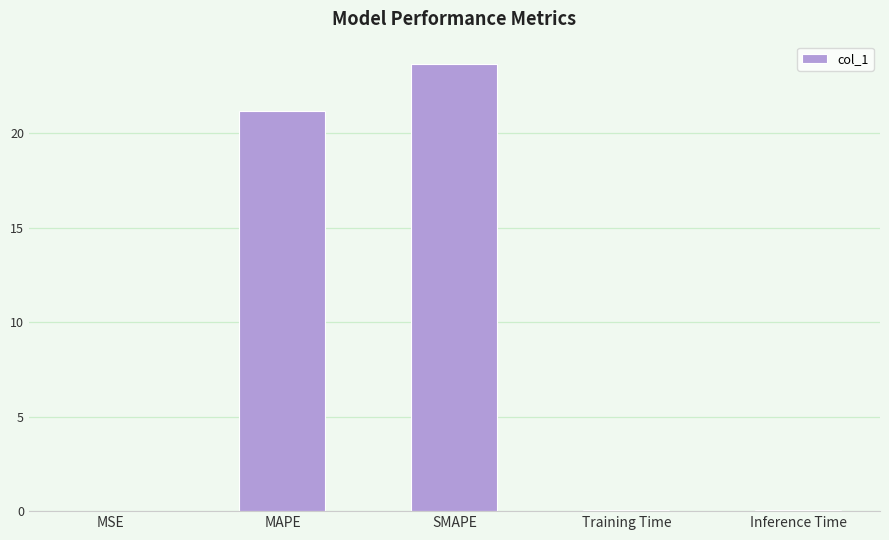

What is the average value?

9.0